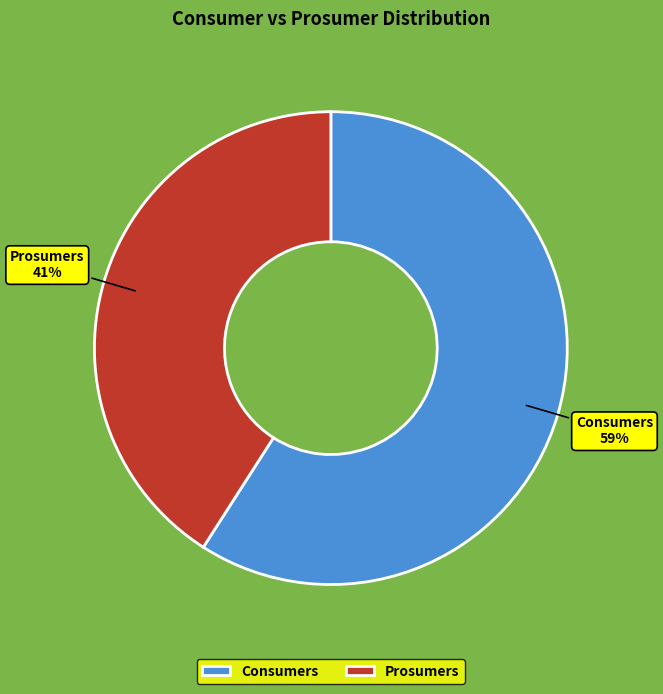

Is there a majority slice in this chart?

Yes